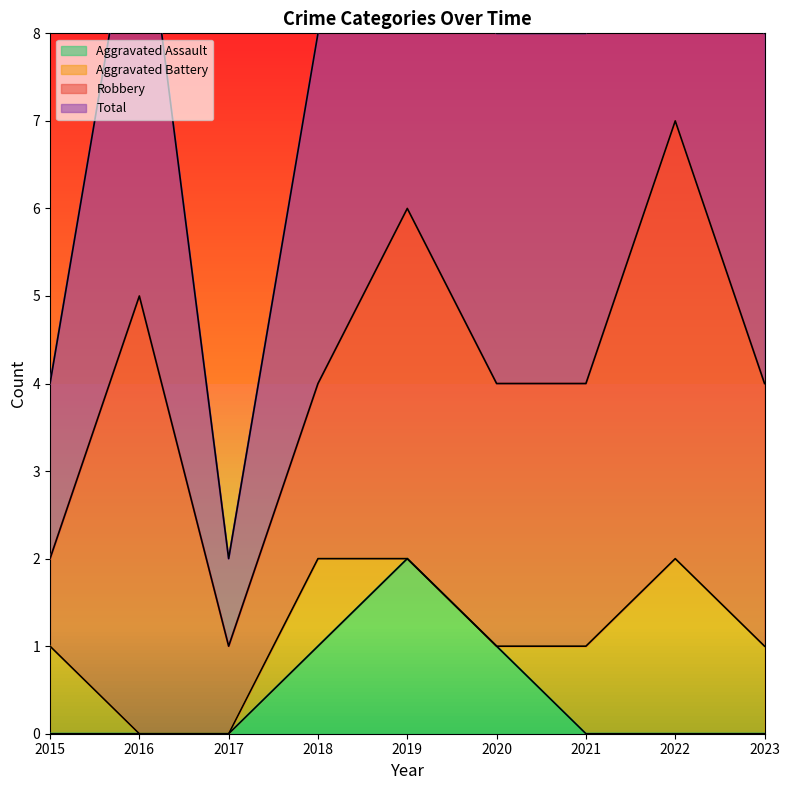

True or false: Aggravated Assault and Total intersect in this chart.

False